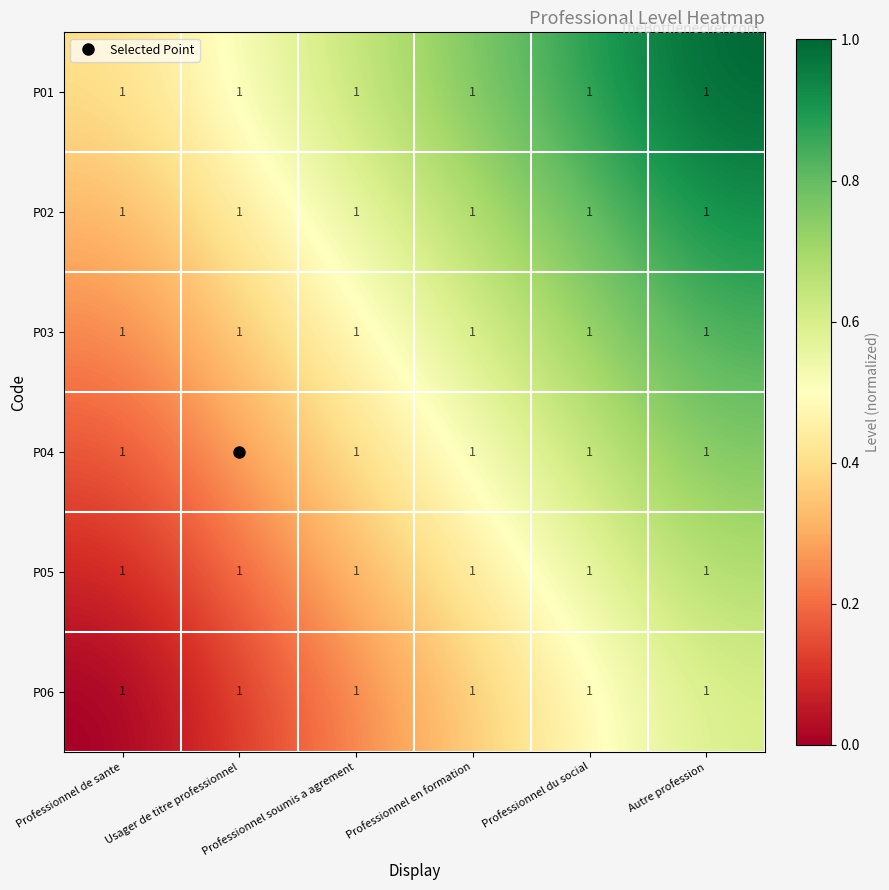

Rank the categories by P02 value from lowest to highest.

Professionnel de sante, Usager de titre professionnel, Professionnel soumis a agrement, Professionnel en formation, Professionnel du social, Autre profession